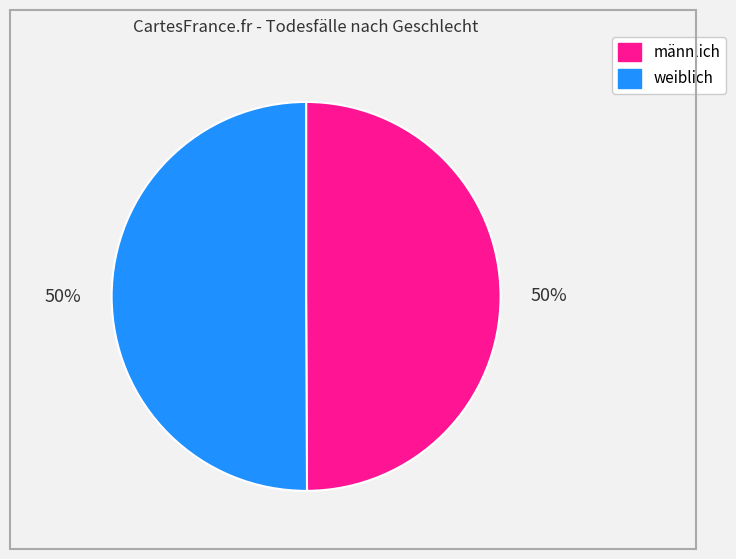

True or false: männlich accounts for 36% of the total.

False